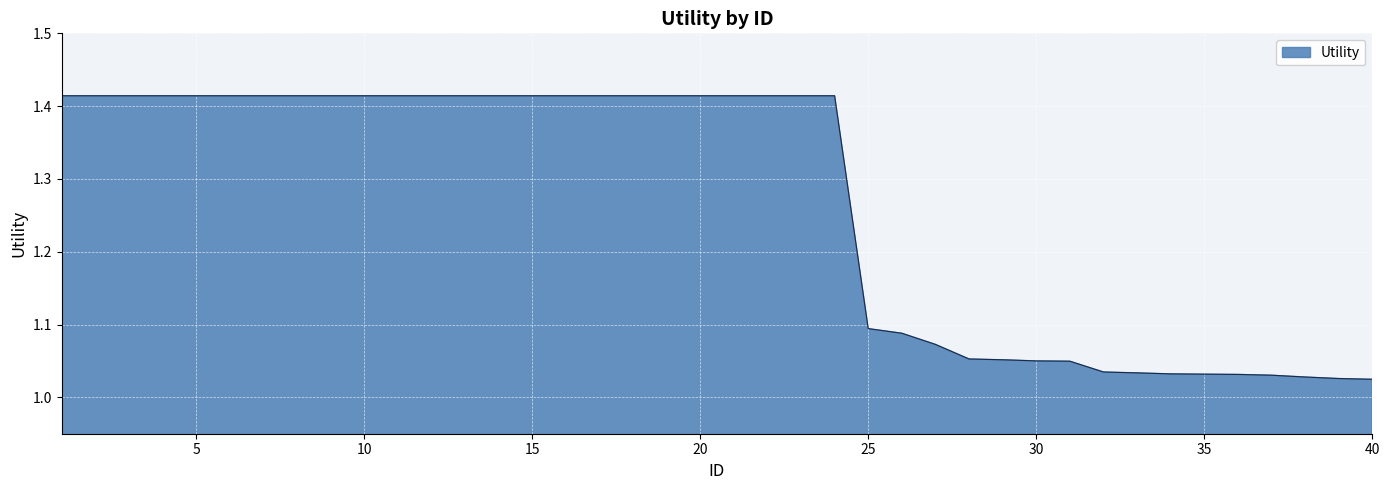

How many lines are shown in the chart?

1